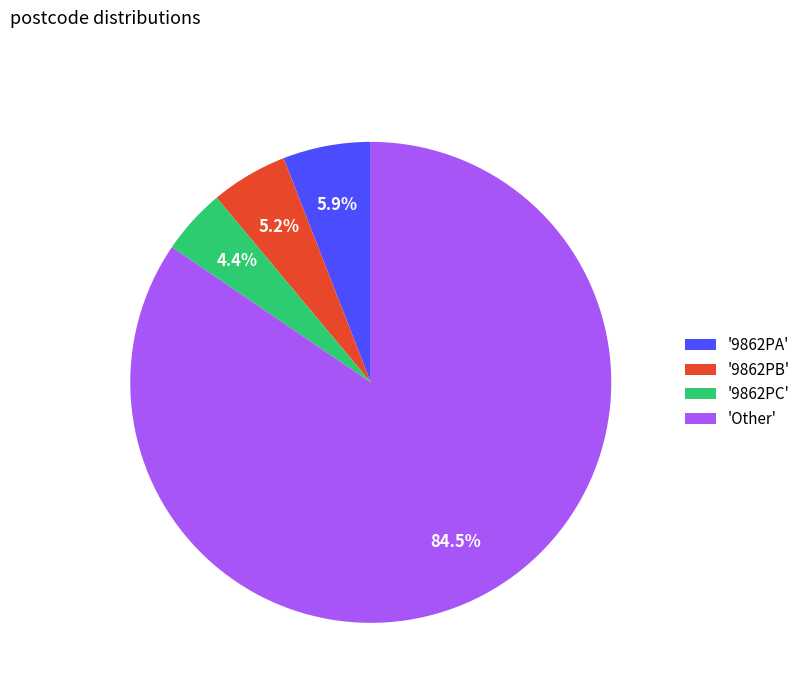

Combined, do '9862PC' and '9862PA' account for over 50%?

No